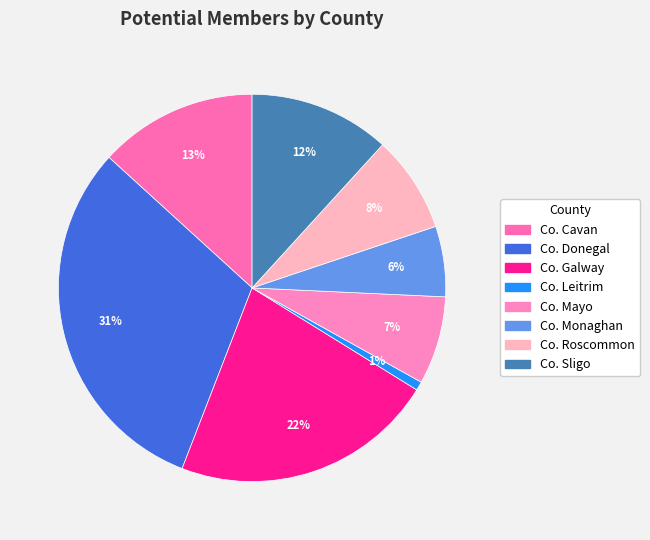

How many slices are in this pie chart?

8